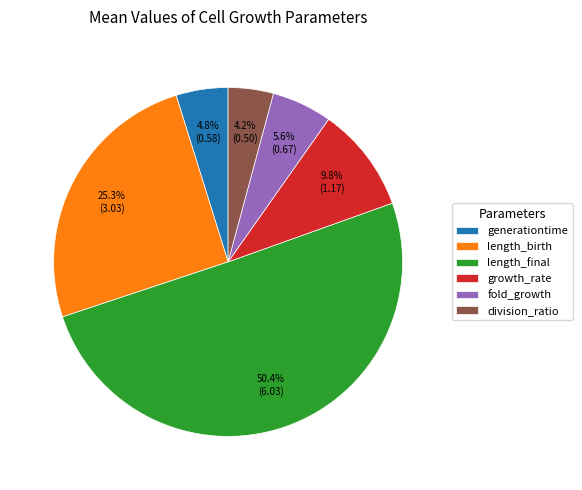

To the nearest percent, what percentage of the pie is length_birth?

25%